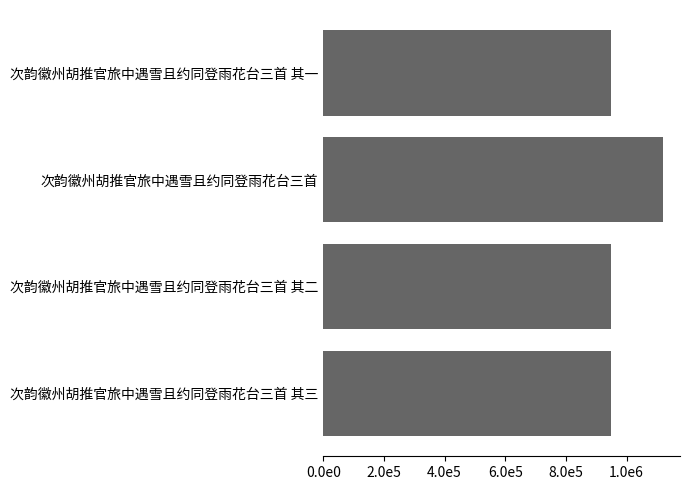

What is the maximum value shown in the chart?

1120337